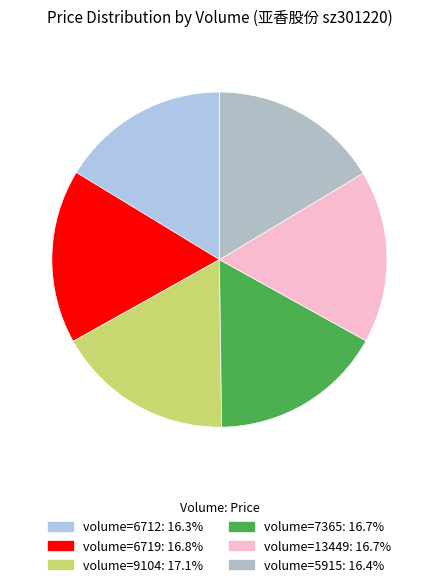

Count the number of slices in the pie.

6